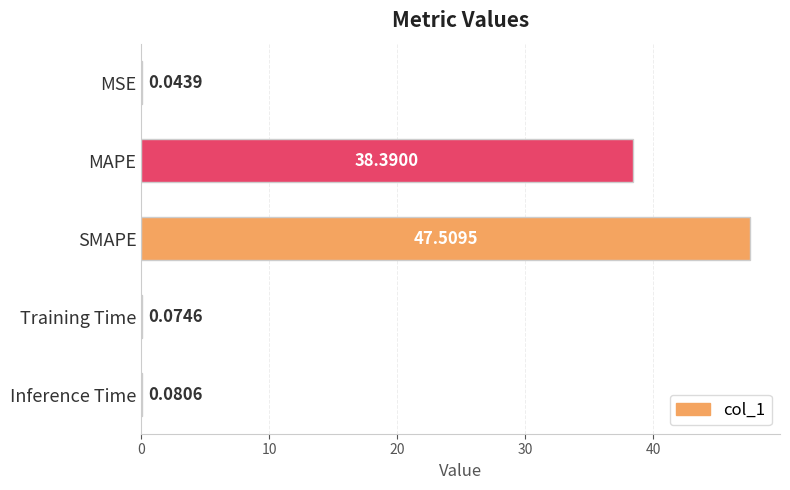

Are the bars grouped side by side (vs. stacked)?

No